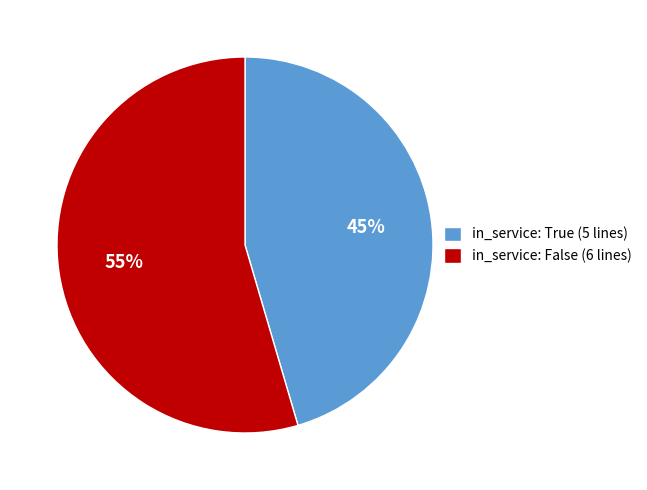

Count the number of slices in the pie.

2